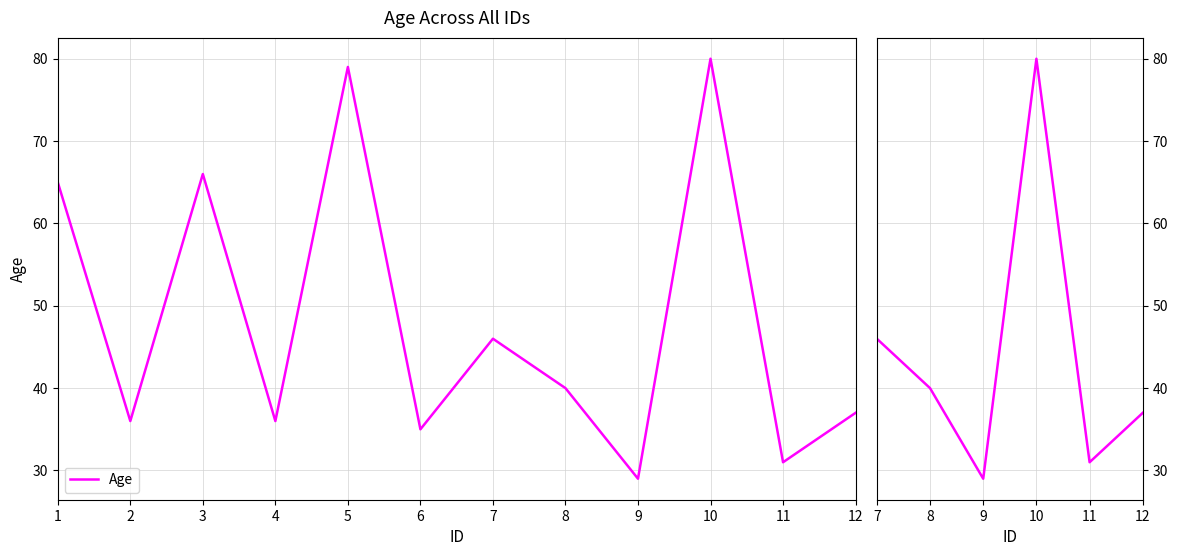

Does the chart display data point markers on the line(s)?

No